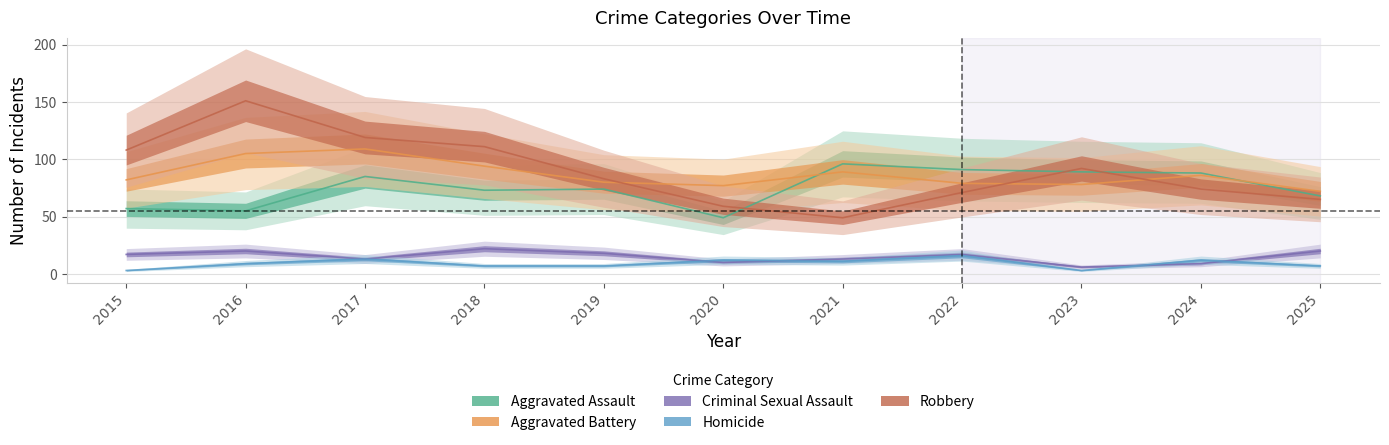

How many lines are shown in the chart?

5